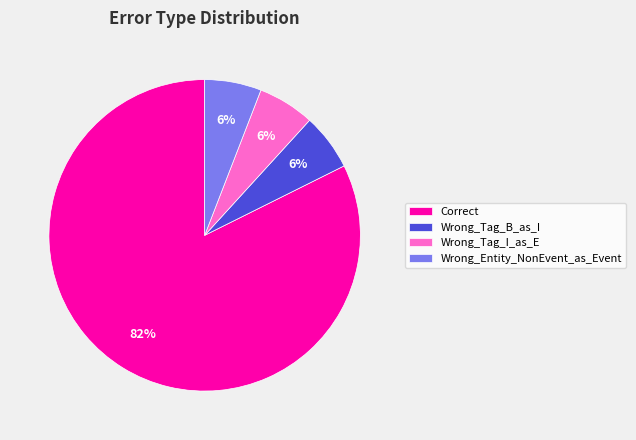

Is it true that Correct is 82% of the pie?

True